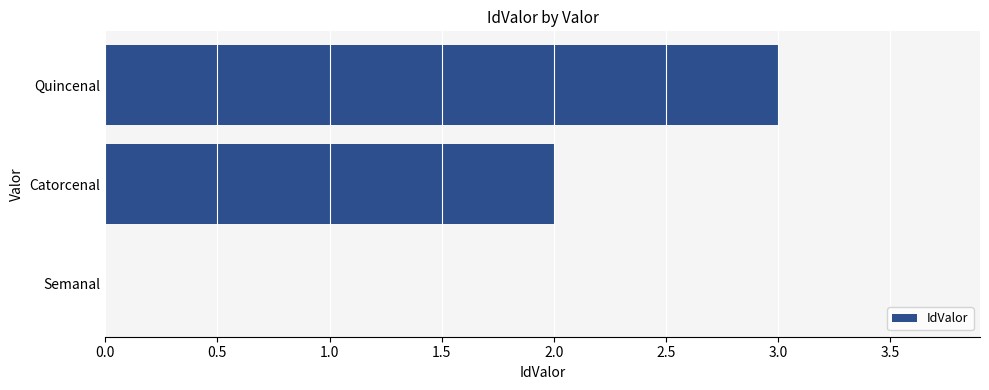

Reading top to bottom, what are all the values shown in this chart?

Quincenal=3	Catorcenal=2	Semanal=0